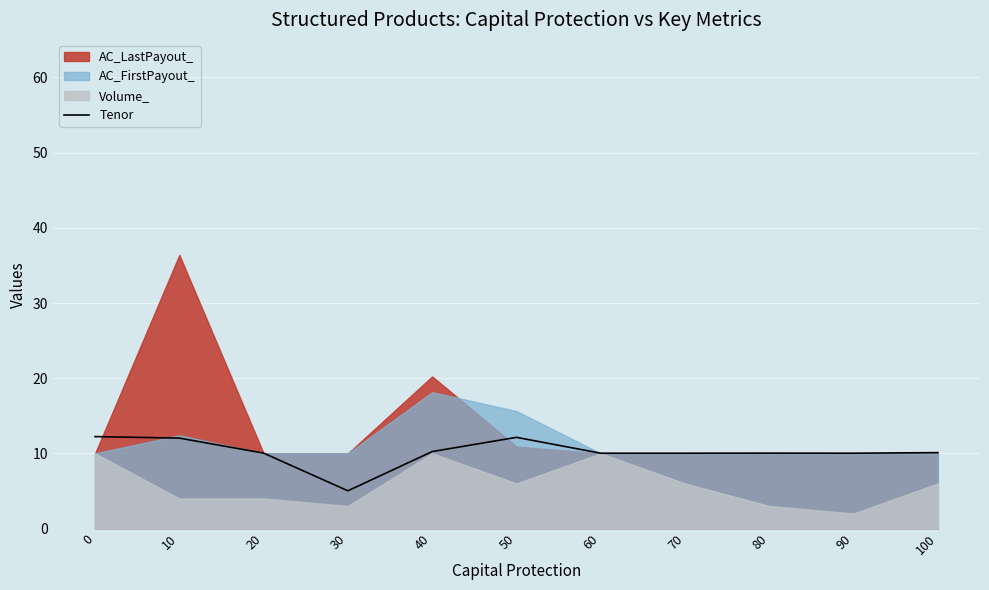

True or false: Tenor has a value of 18.4 at 50.

False